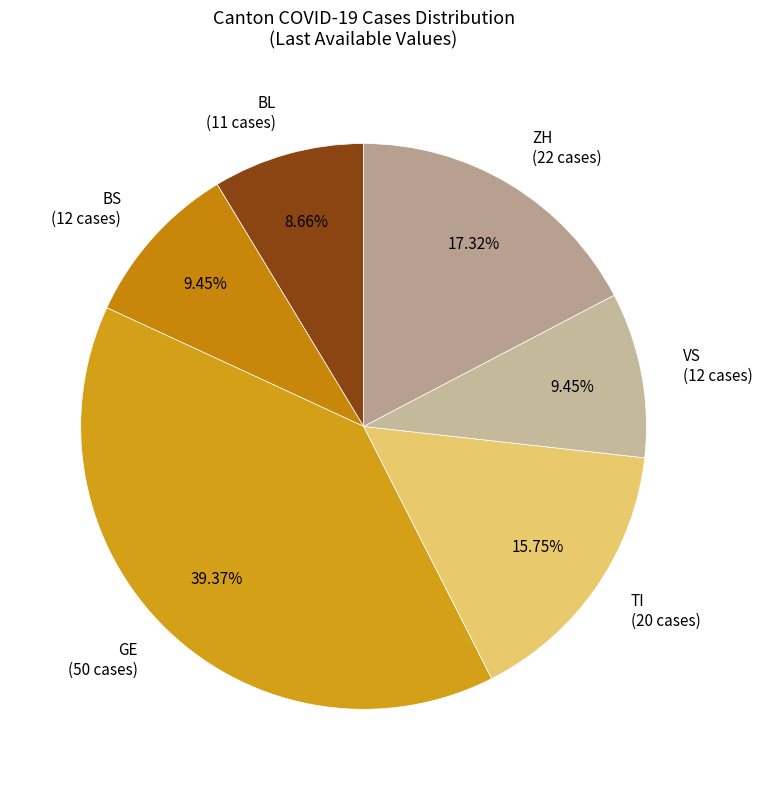

Combined, do TI (20 cases) and BL (11 cases) account for over 50%?

No